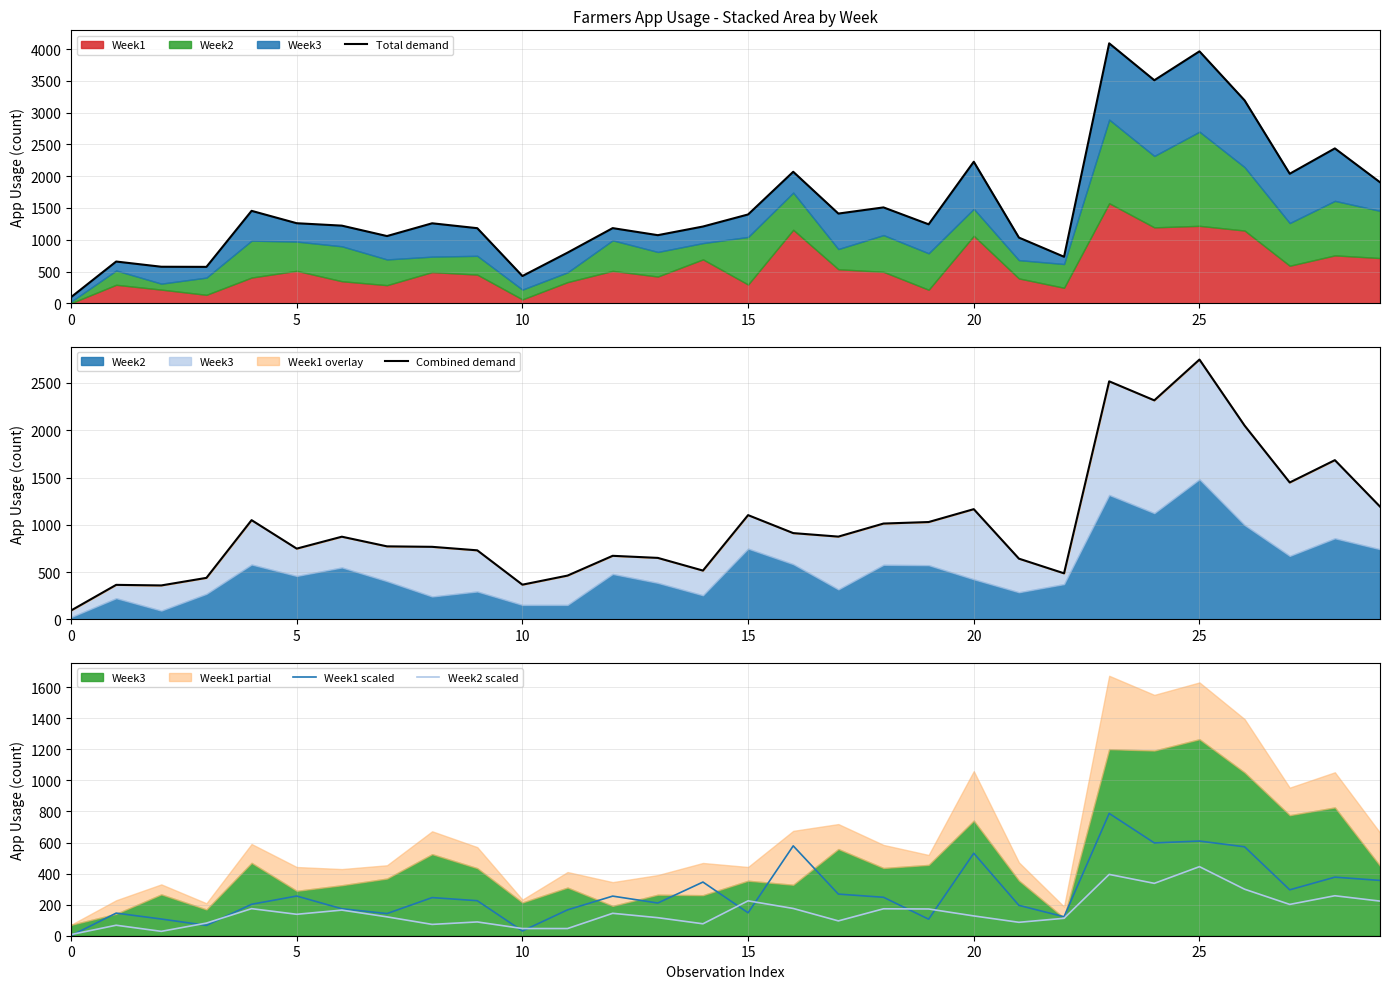

True or false: Combined demand and Week2 scaled intersect in this chart.

False